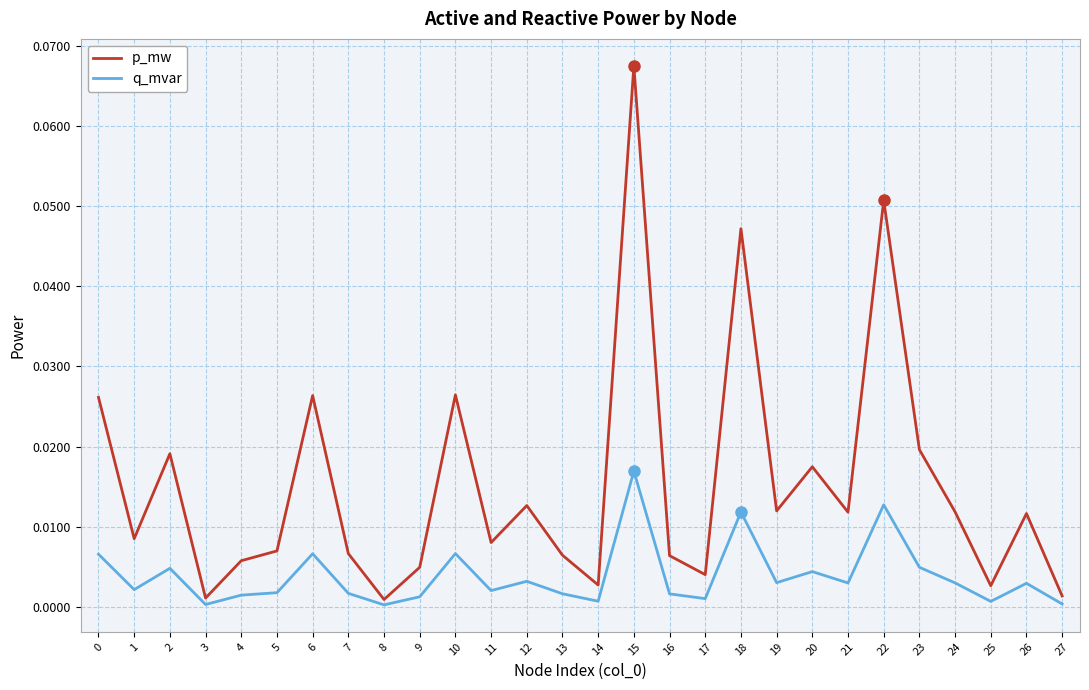

How many series are shown in this chart?

2